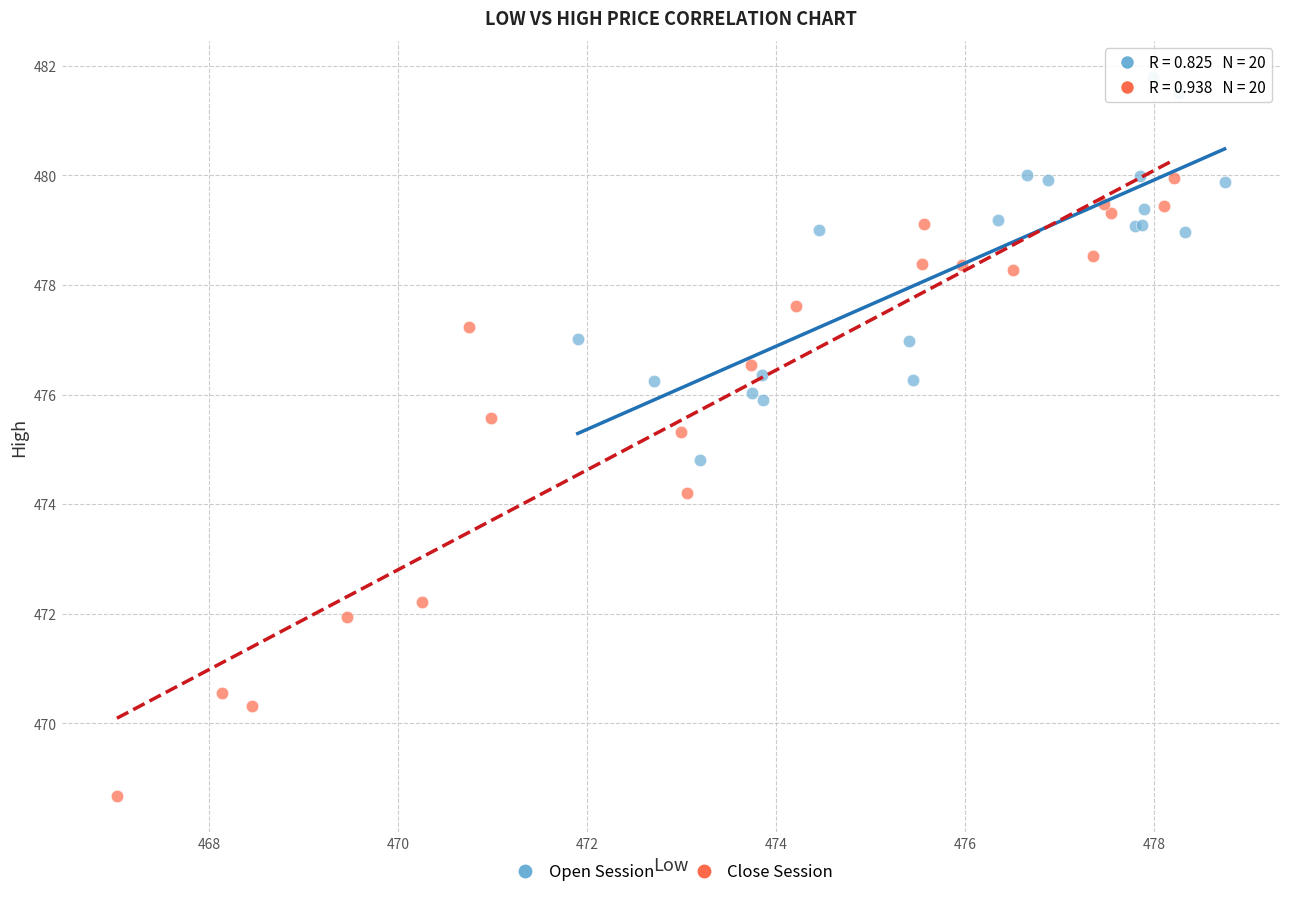

Which series has the widest spread of Y values?

Close Session